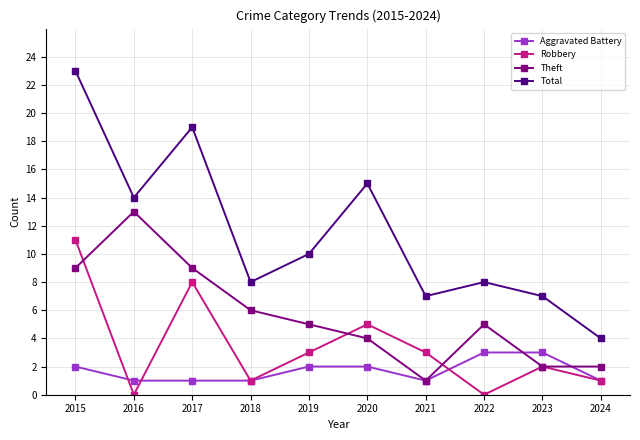

The Theft series shows 13 at 2016. True or false?

True